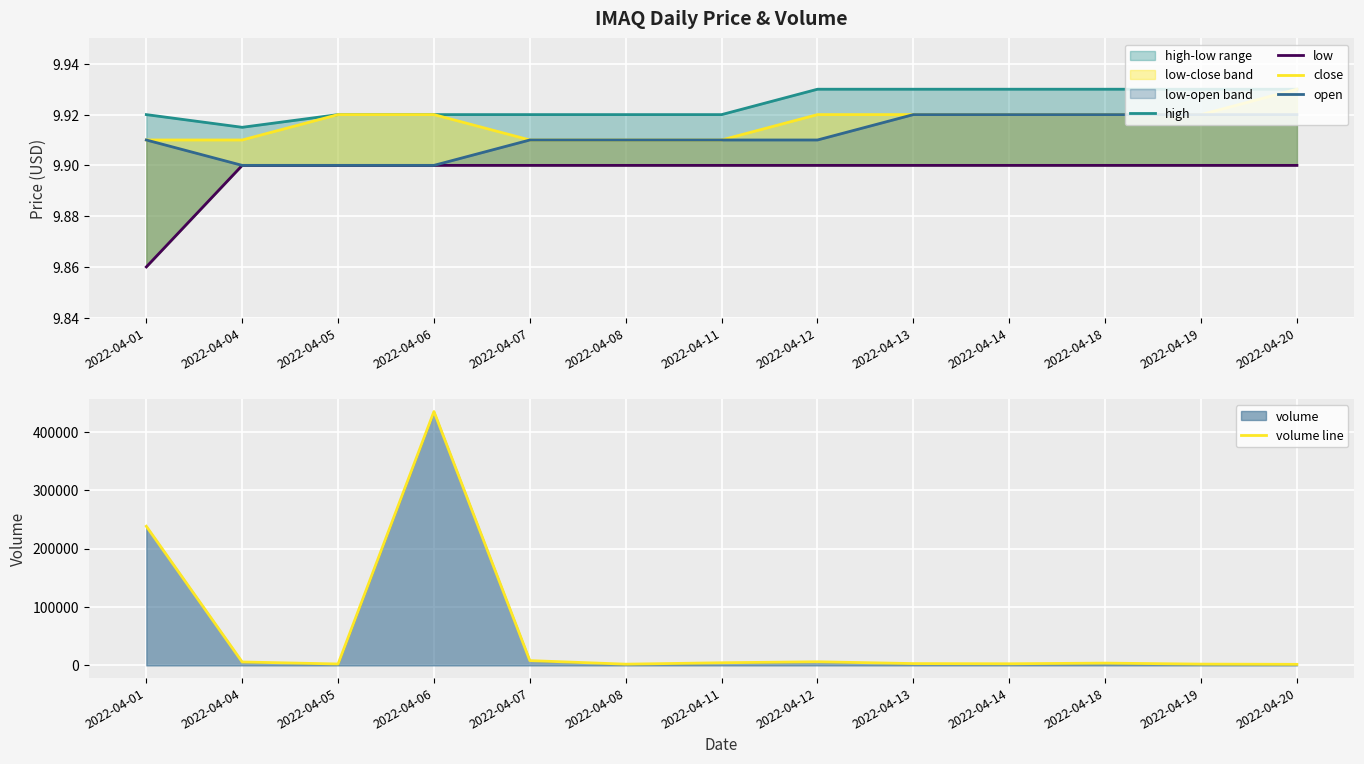

What is the value of the volume line point at the 10th from the left?

2800.0